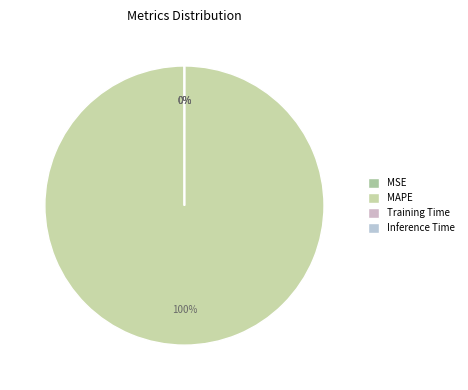

Rank the categories by value from highest to lowest.

MAPE, MSE, Training Time, Inference Time